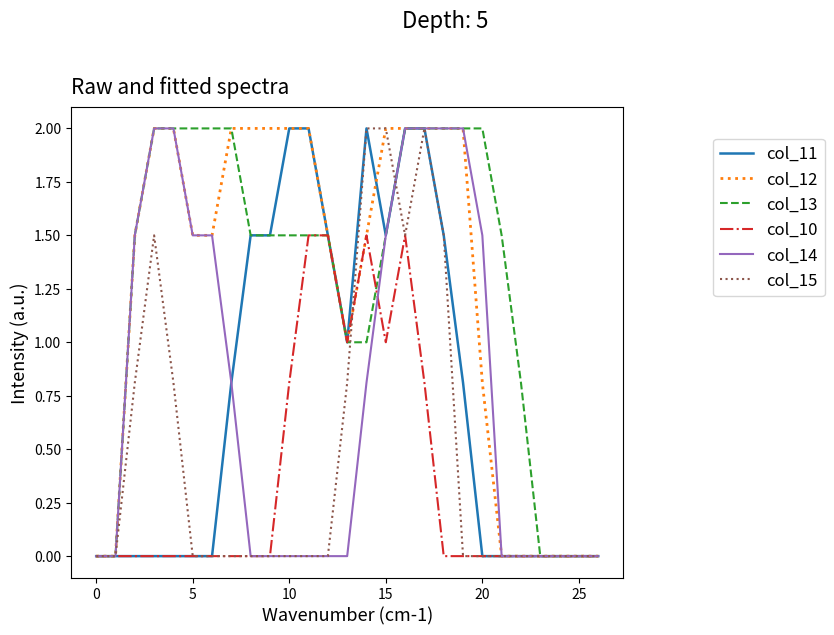

What is the maximum value for col_11?

2.0